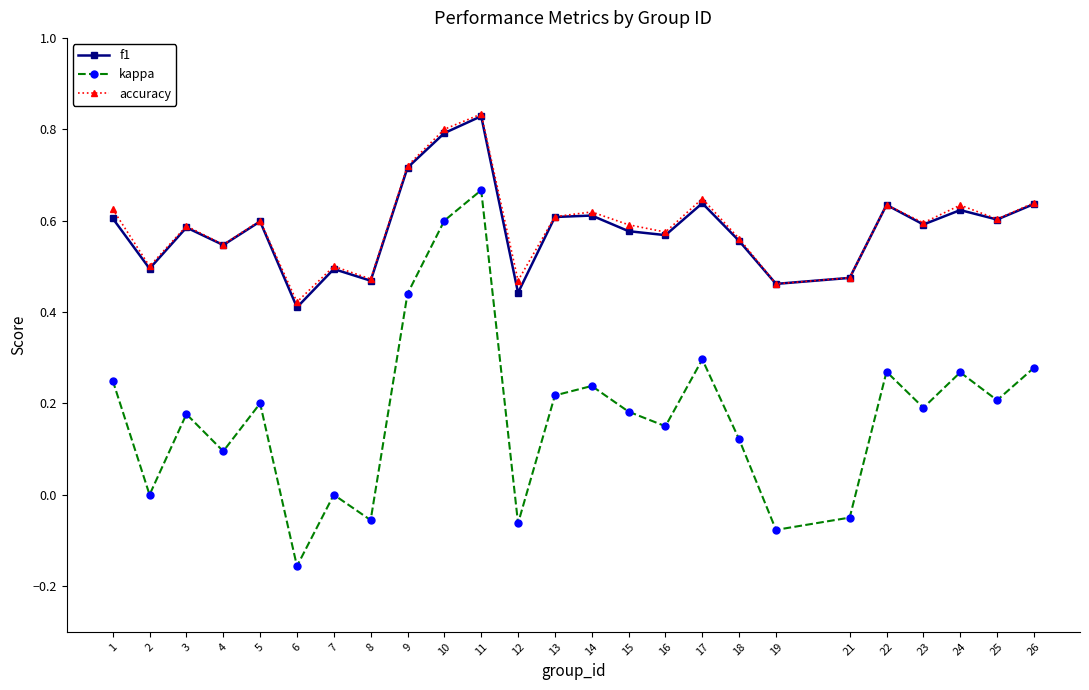

At which category does the chart reach its peak across all series?

11